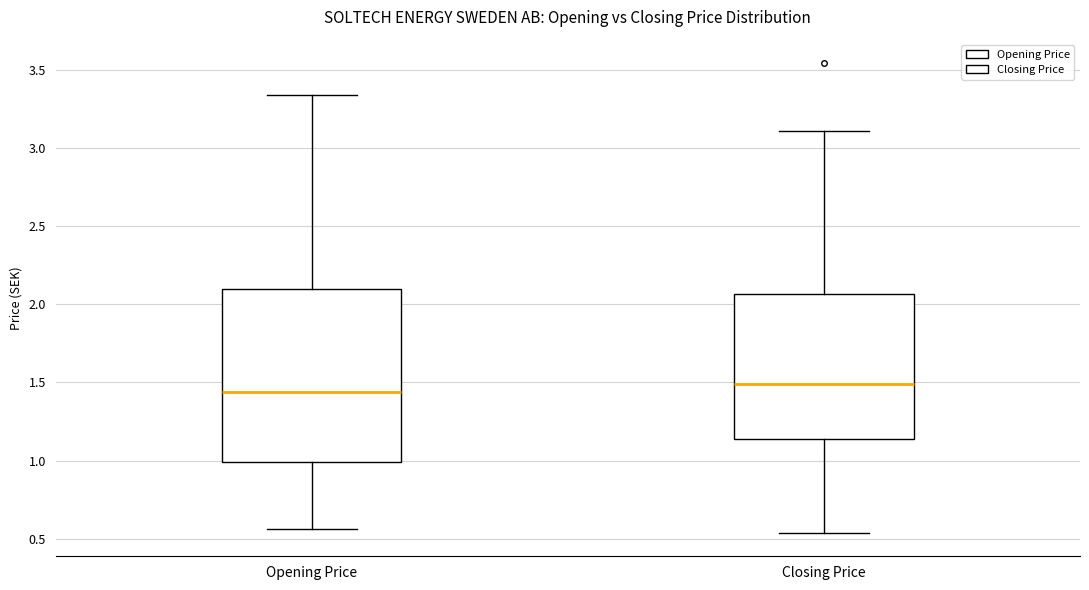

Which box has the highest median line?

Closing Price